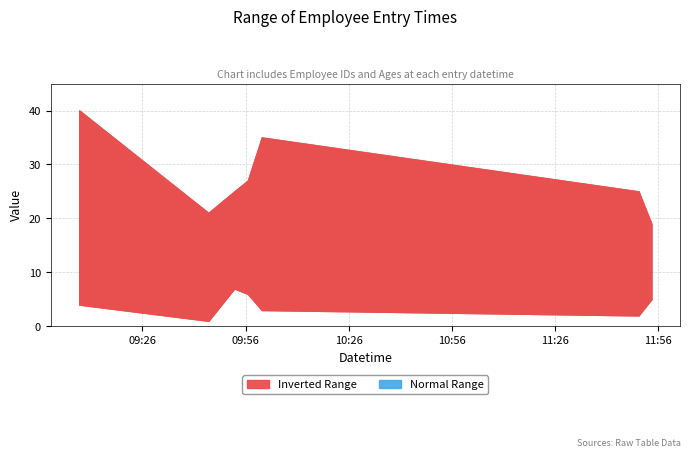

What is the label of the 6th point from the right?

2022-01-01 09:45:12